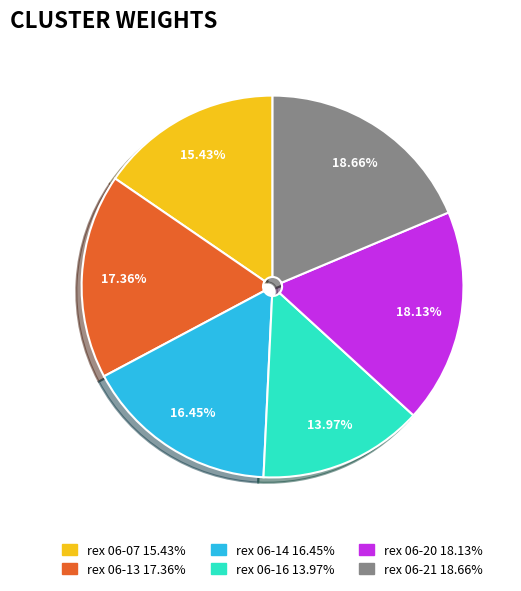

Does any single category account for the majority?

No